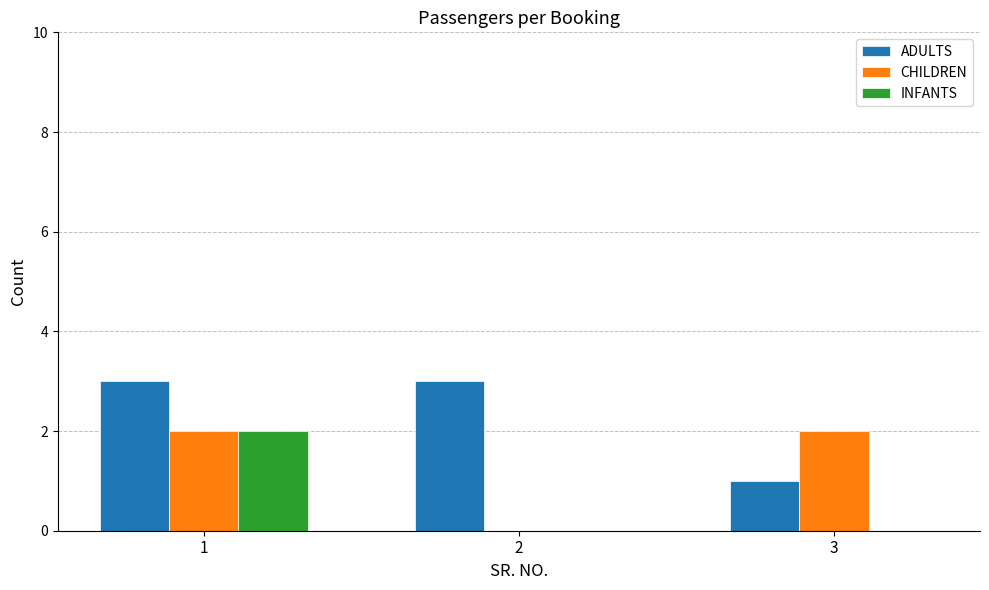

What is the spread (max minus min) of values at 3?

2